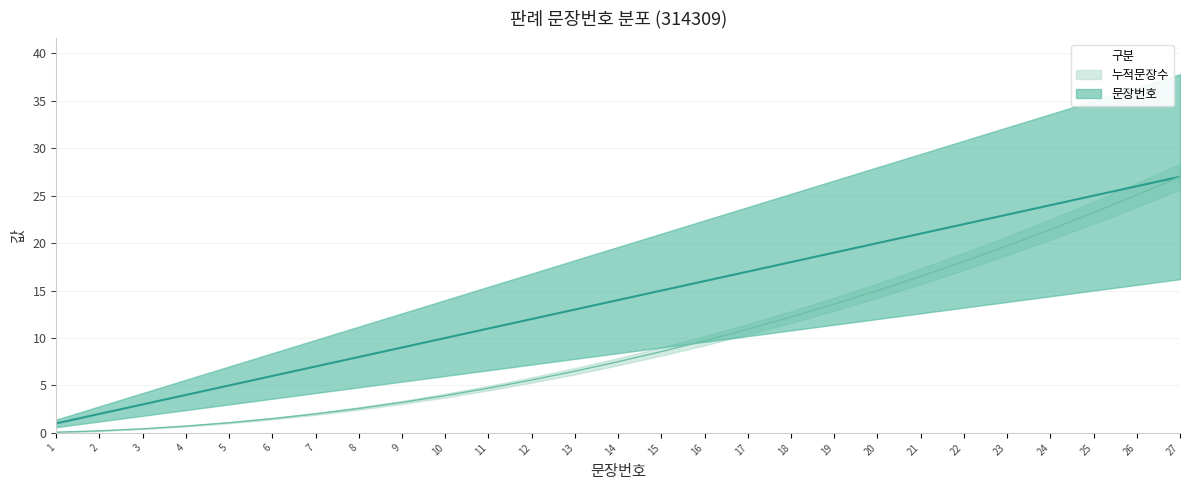

What is the minimum value shown in the chart?

0.1